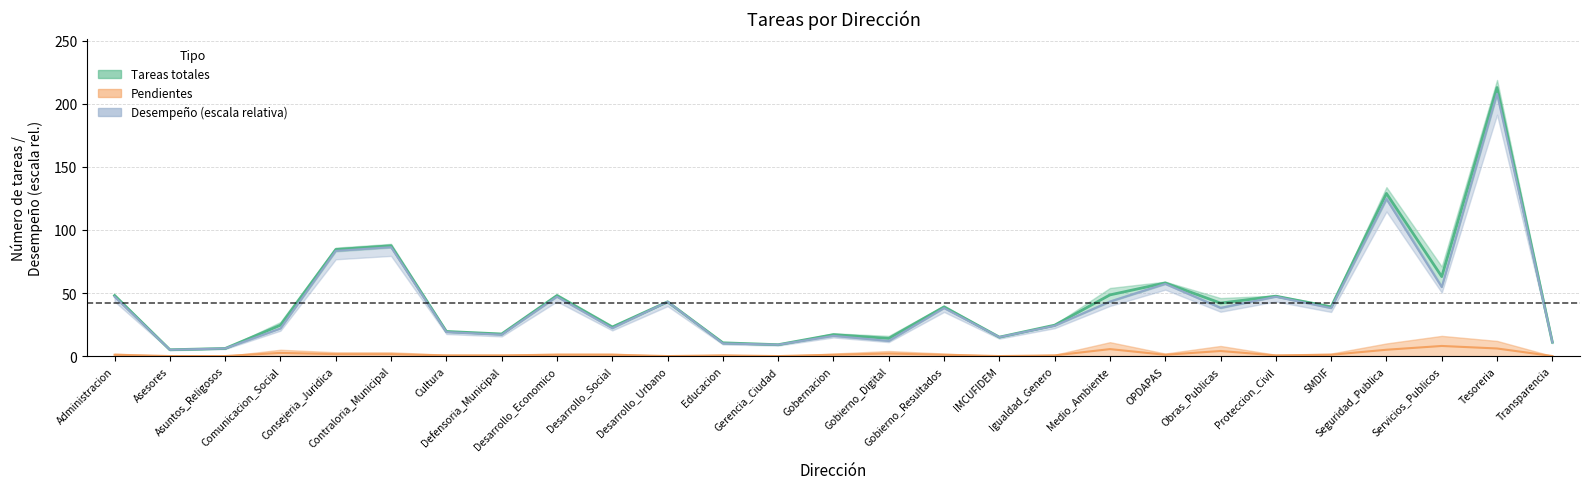

True or false: Pendientes has a value of 10.6 at Tesoreria.

False